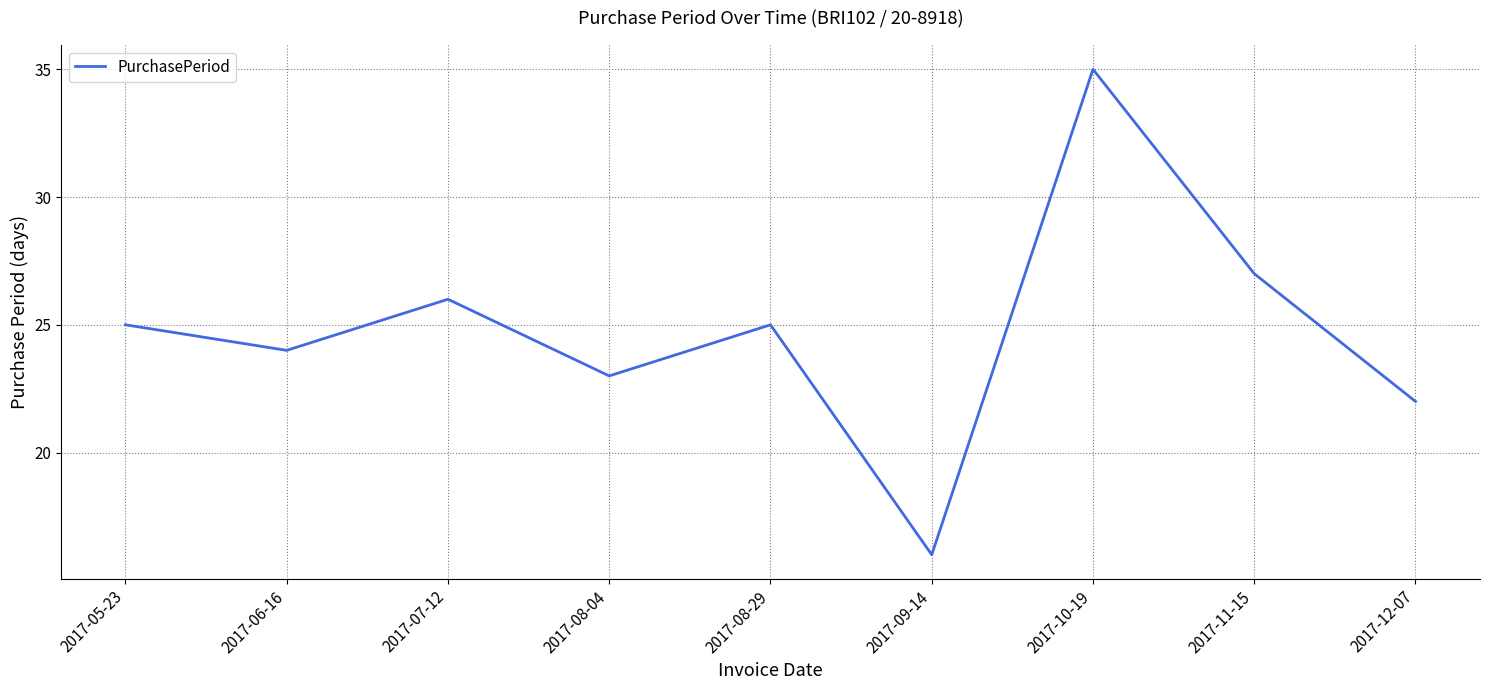

Which category has the highest value across all series?

2017-10-19